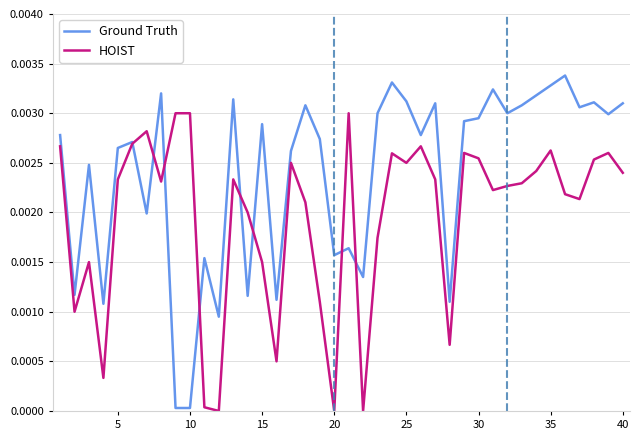

How many times do HOIST and Ground Truth cross each other?

8